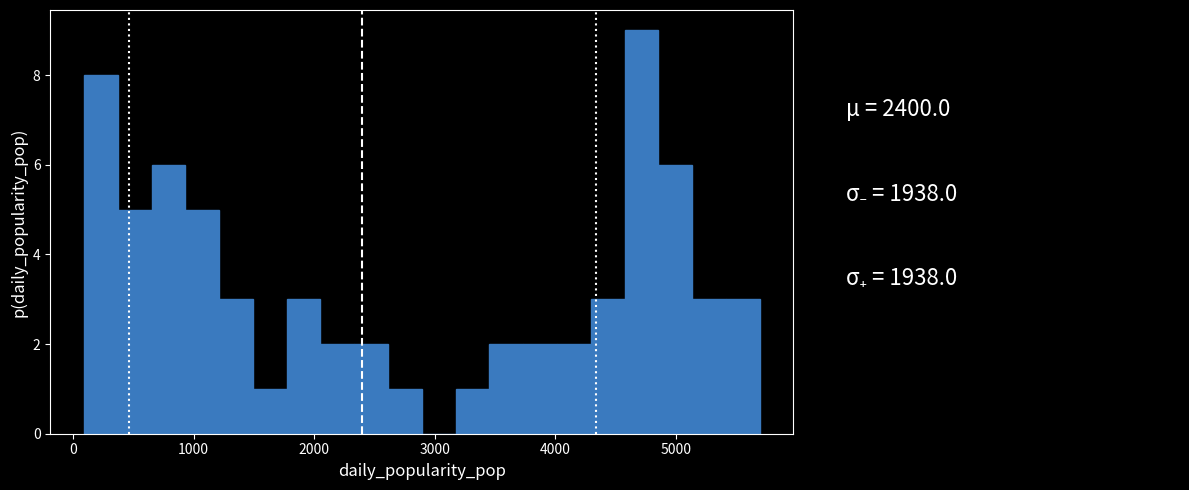

Around what value on the x-axis is the tallest bar? Give the approximate position of its centre, as read against the axis.

4700